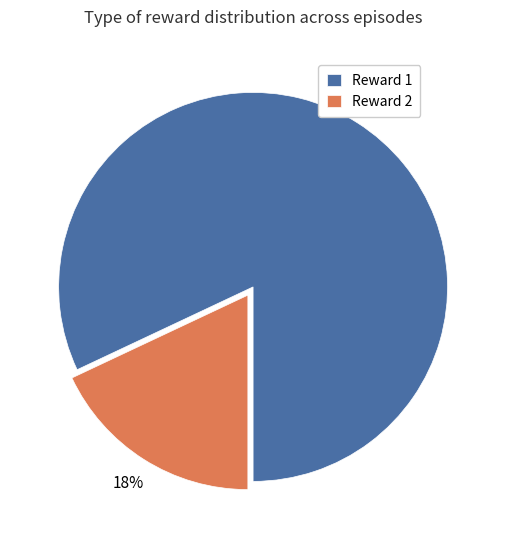

To the nearest percent, what is the average slice percentage?

50%